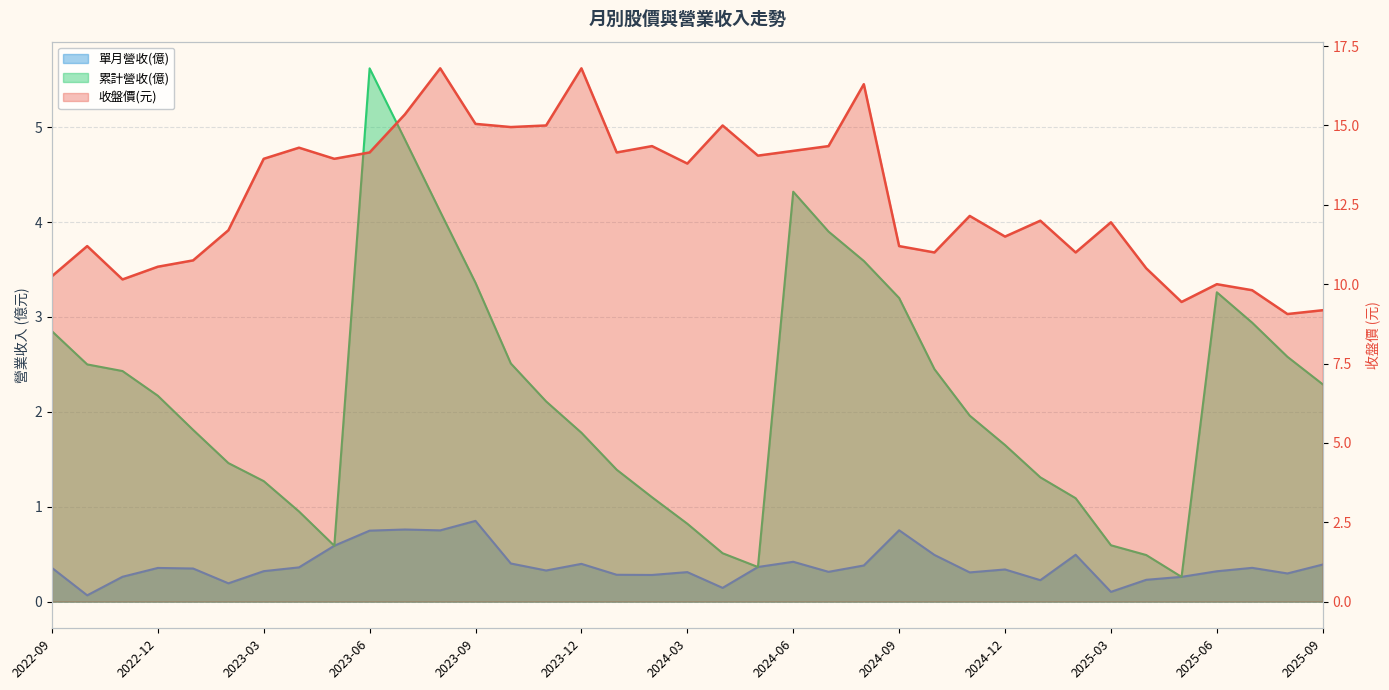

What is the maximum value for 收盤?

16.8